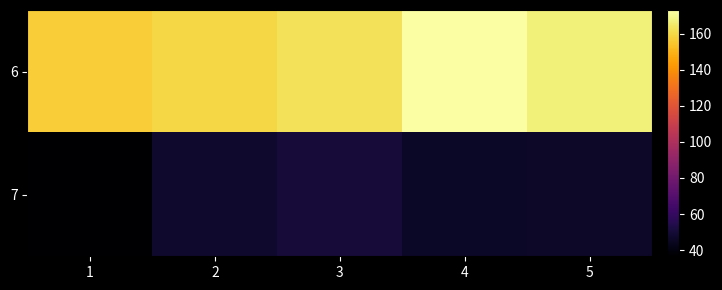

What is the total value across all series at 2?

206.7